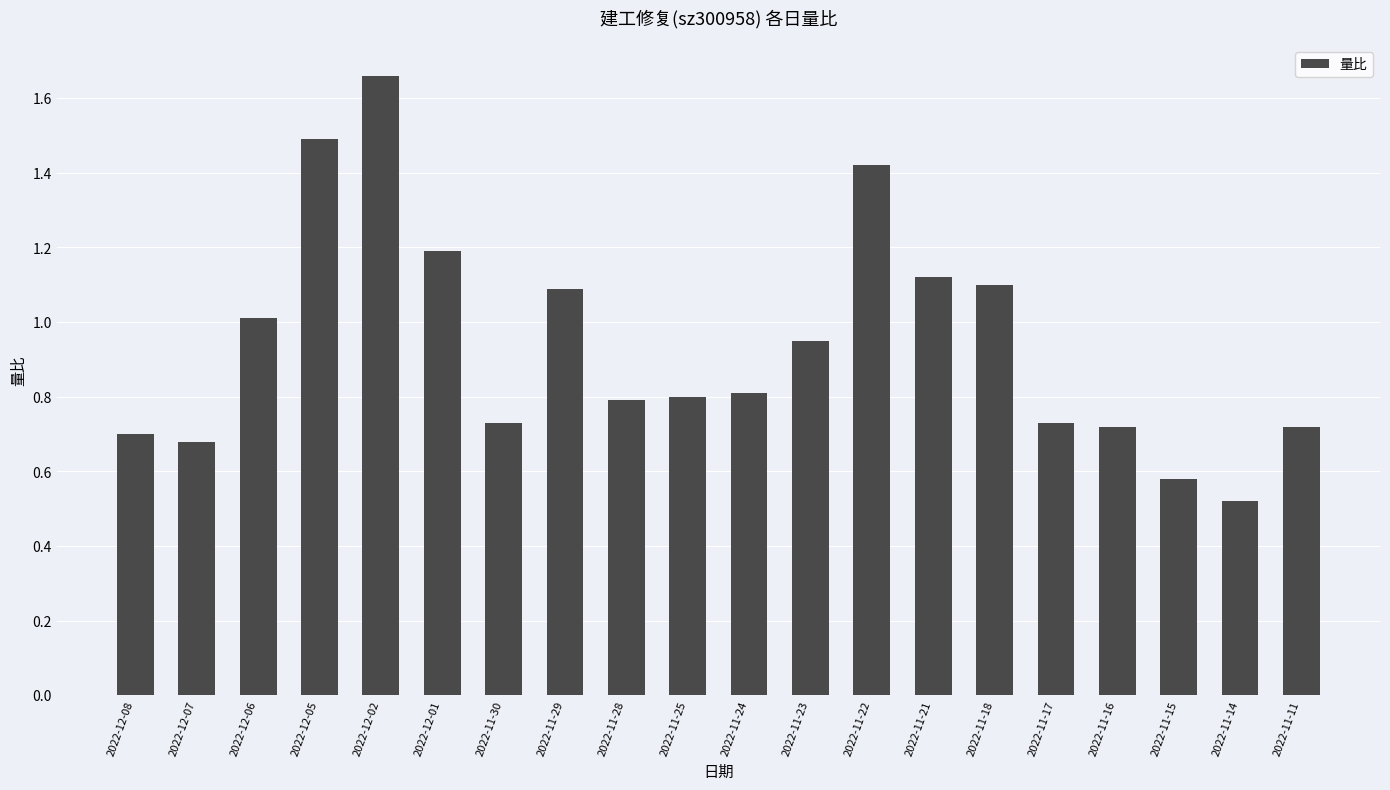

The chart shows a value of 1.5 at 2022-12-05. True or false?

True